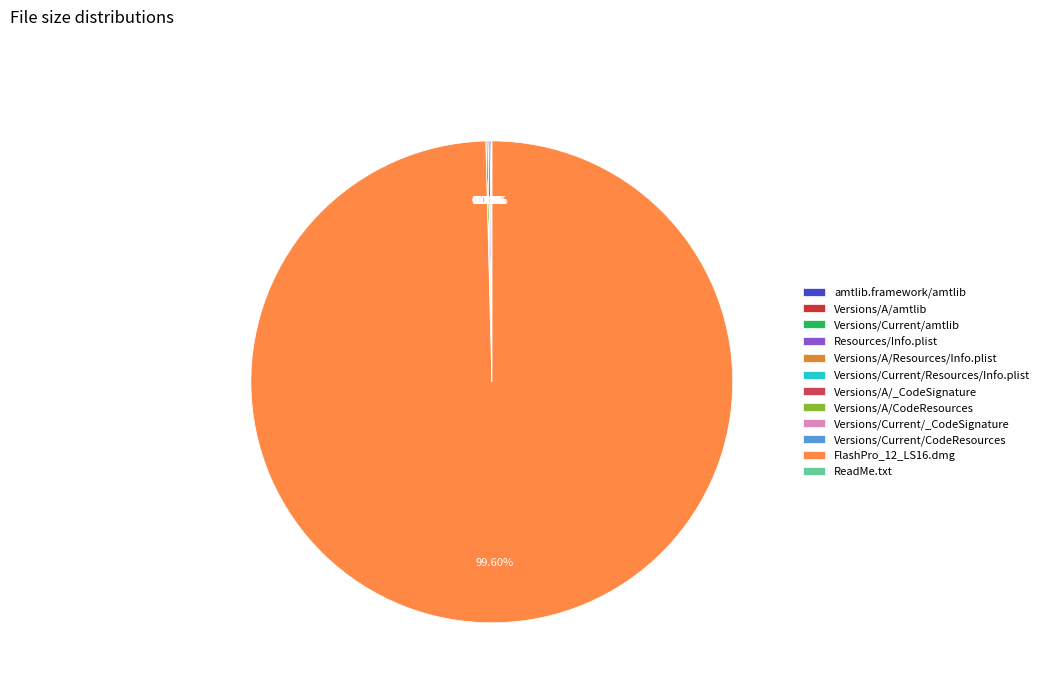

What is the smallest slice in the pie chart?

Versions/A/_CodeSignature